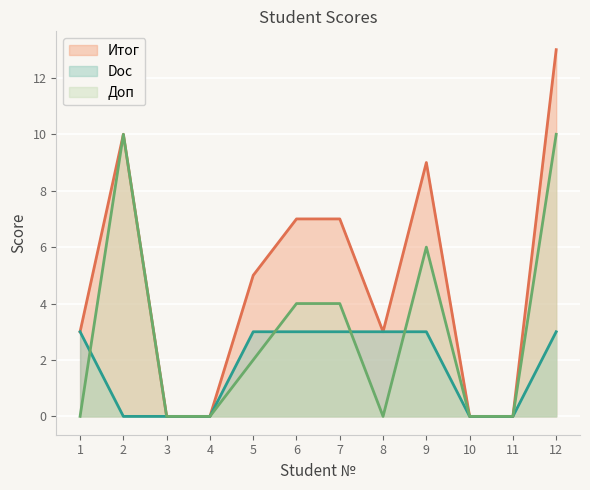

At how many categories does at least one series exceed 12?

1